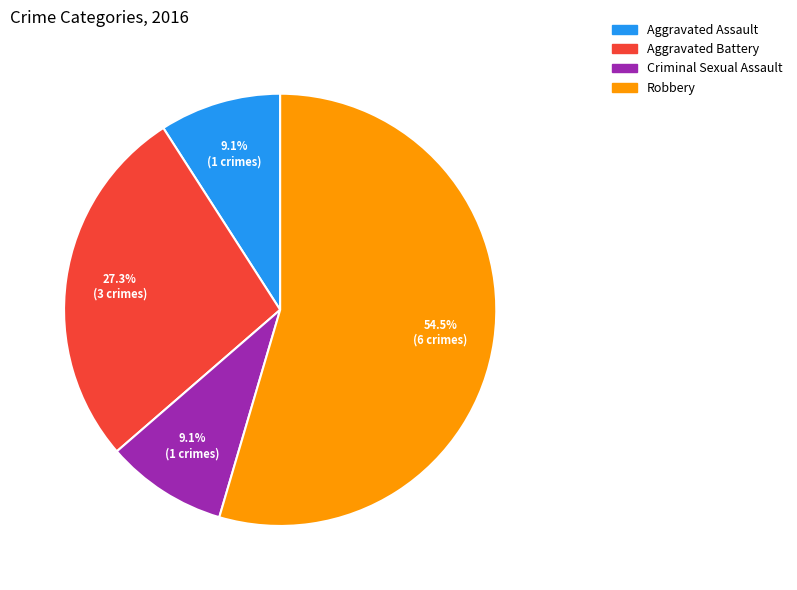

Does Criminal Sexual Assault account for over 50% of the chart?

No